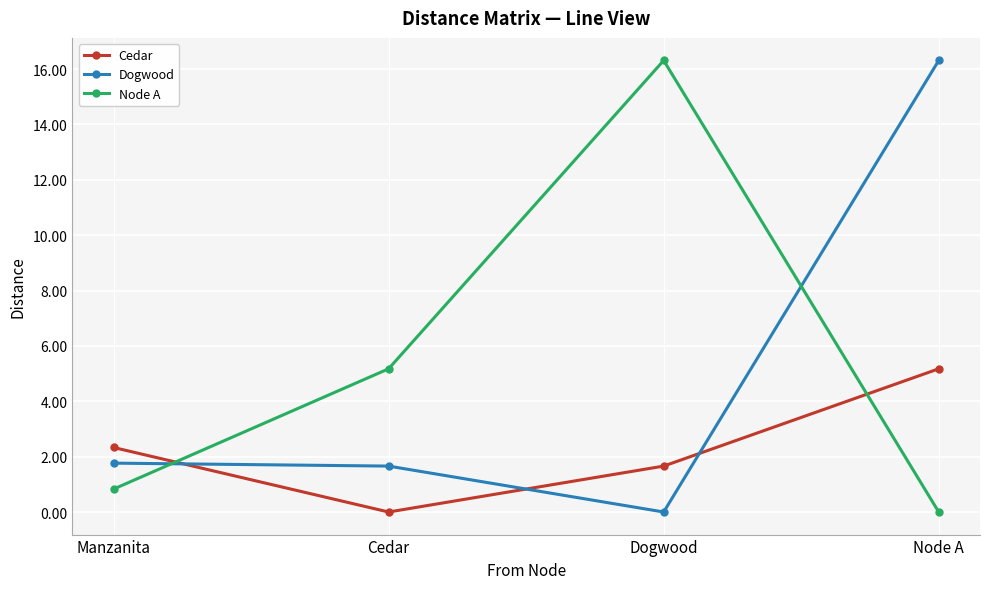

What position from the left is Cedar?

2